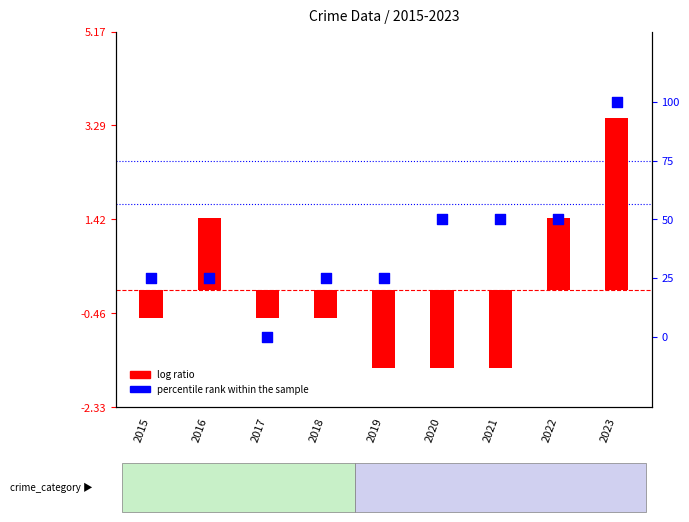

At how many categories does at least one series exceed 0?

8